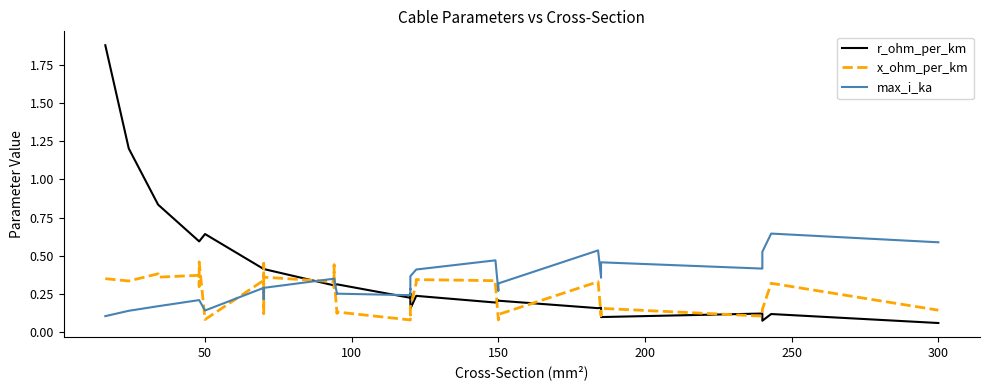

True or false: max_i_ka has more than 2 points higher than both neighbors.

True